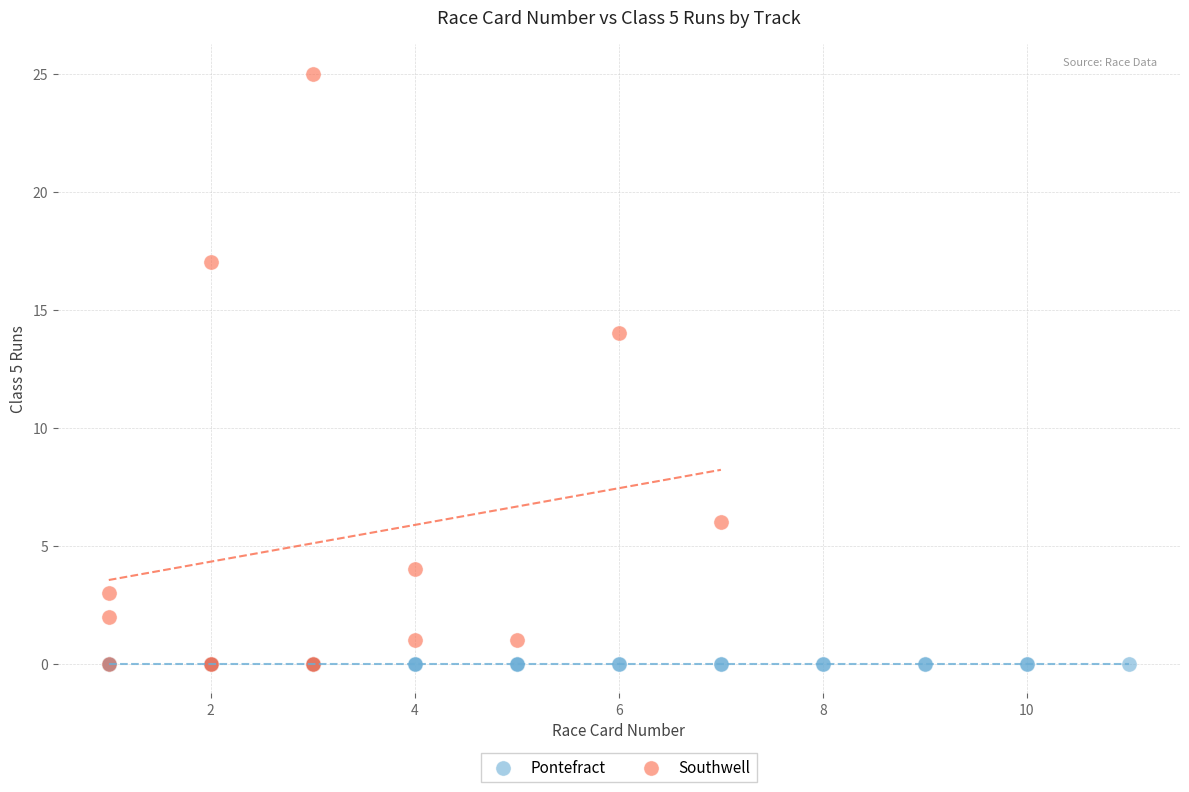

Which series reaches the maximum Y coordinate?

Southwell